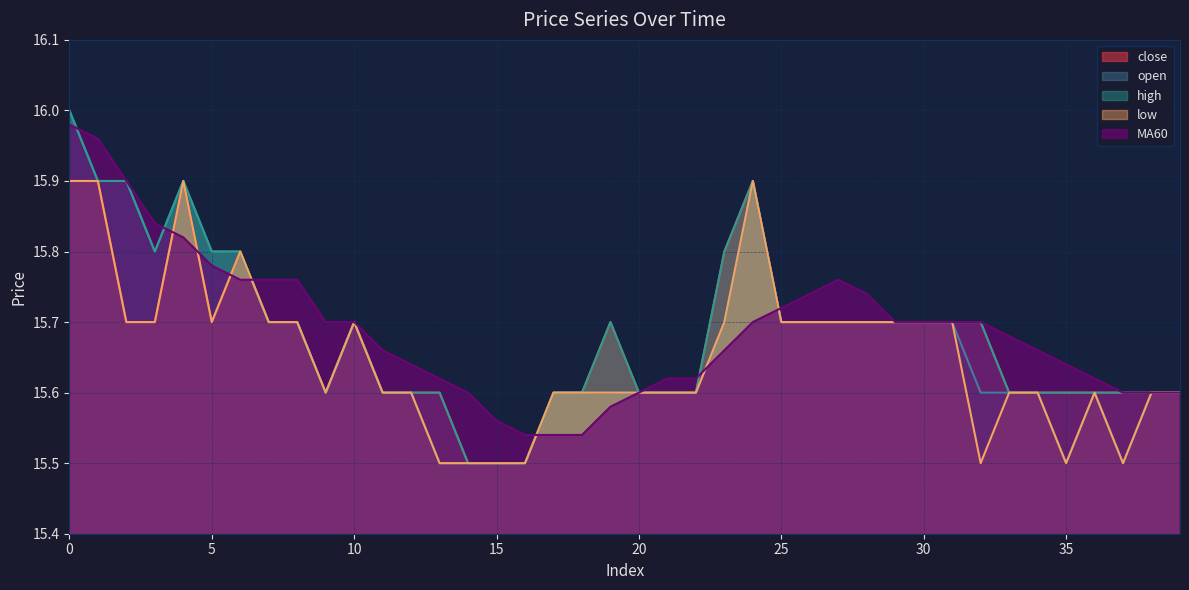

True or false: MA60 has more than 1 interior local peaks.

False